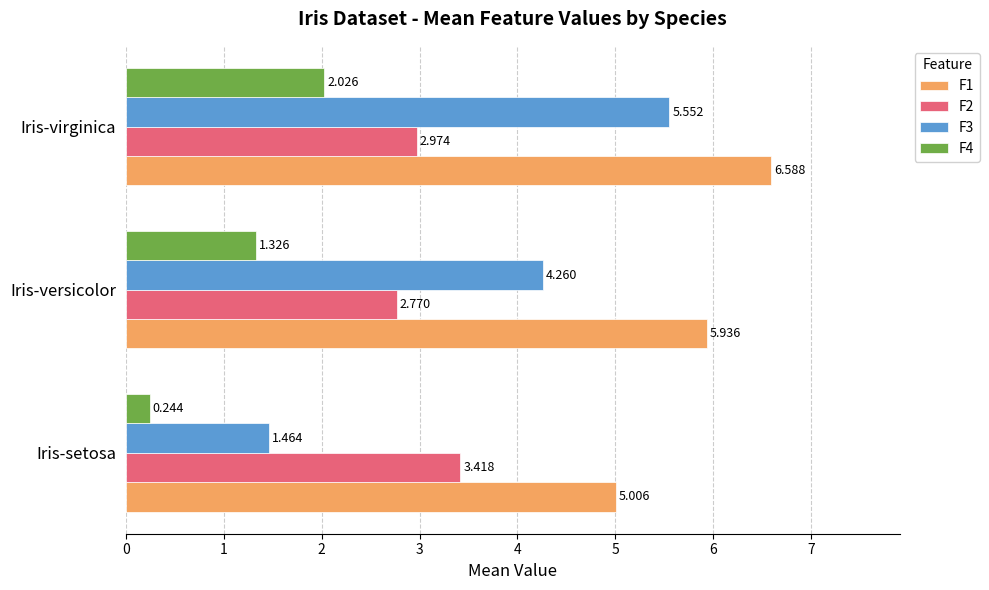

Is the value of F2 at Iris-virginica greater than the value of F3 at Iris-virginica?

No